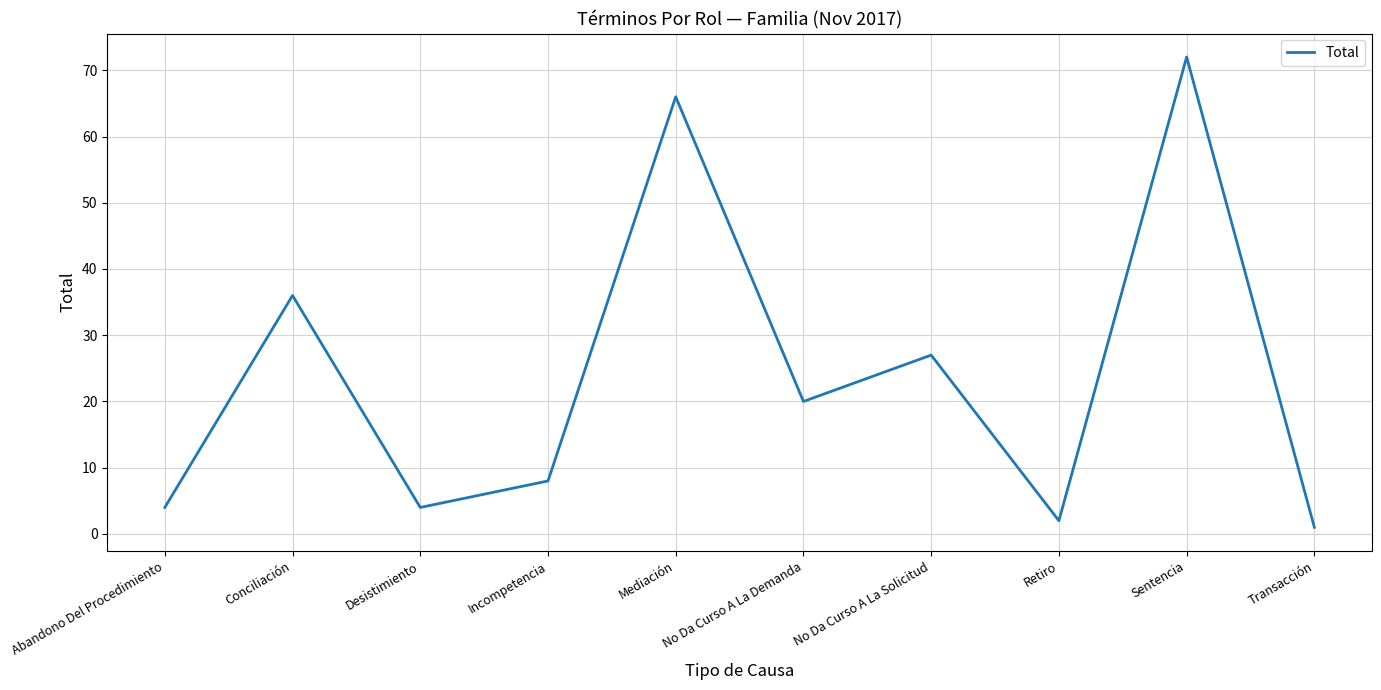

Does the chart have visible grid lines?

Yes